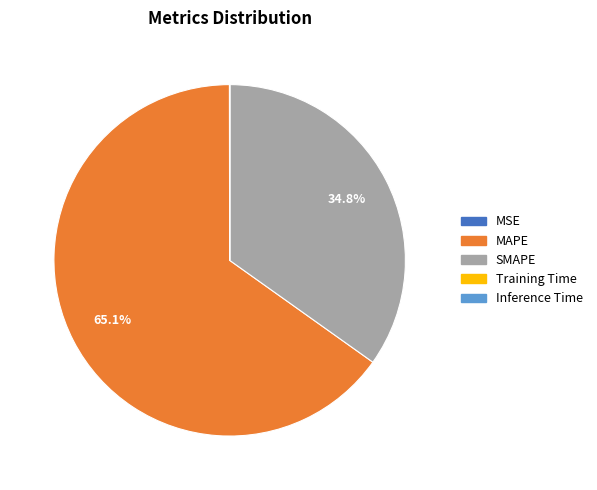

Is there a majority slice in this chart?

Yes